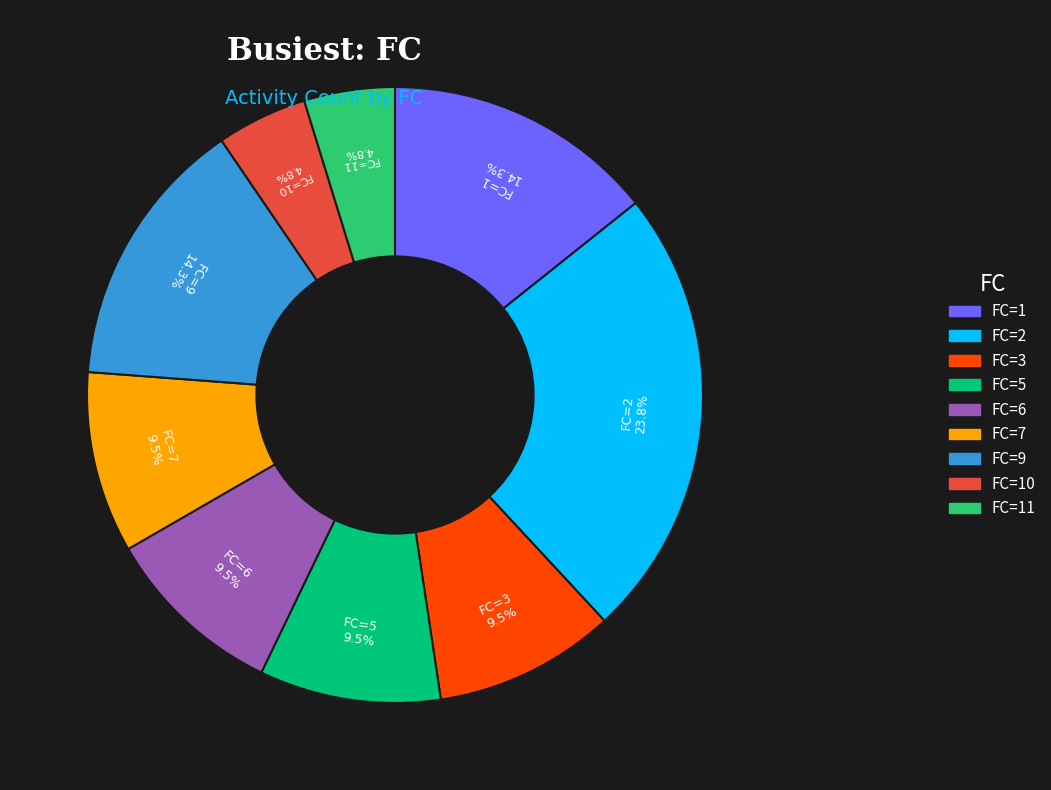

Is there any slice that represents more than half of the pie?

No